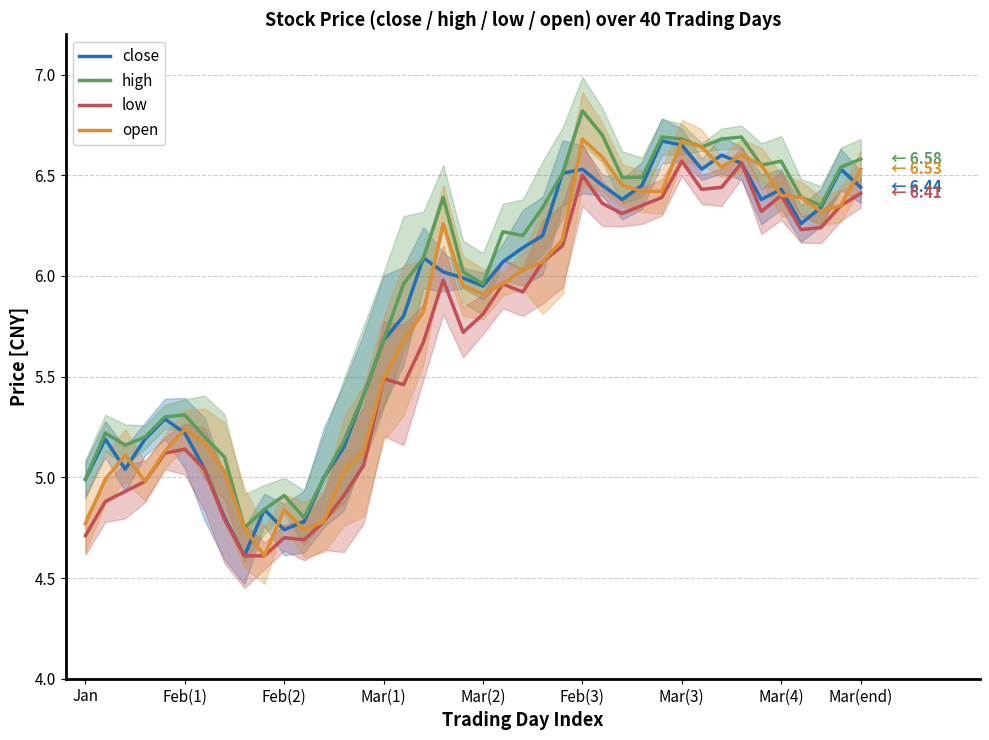

Rank the series by their maximum value, from highest to lowest.

high, open, close, low